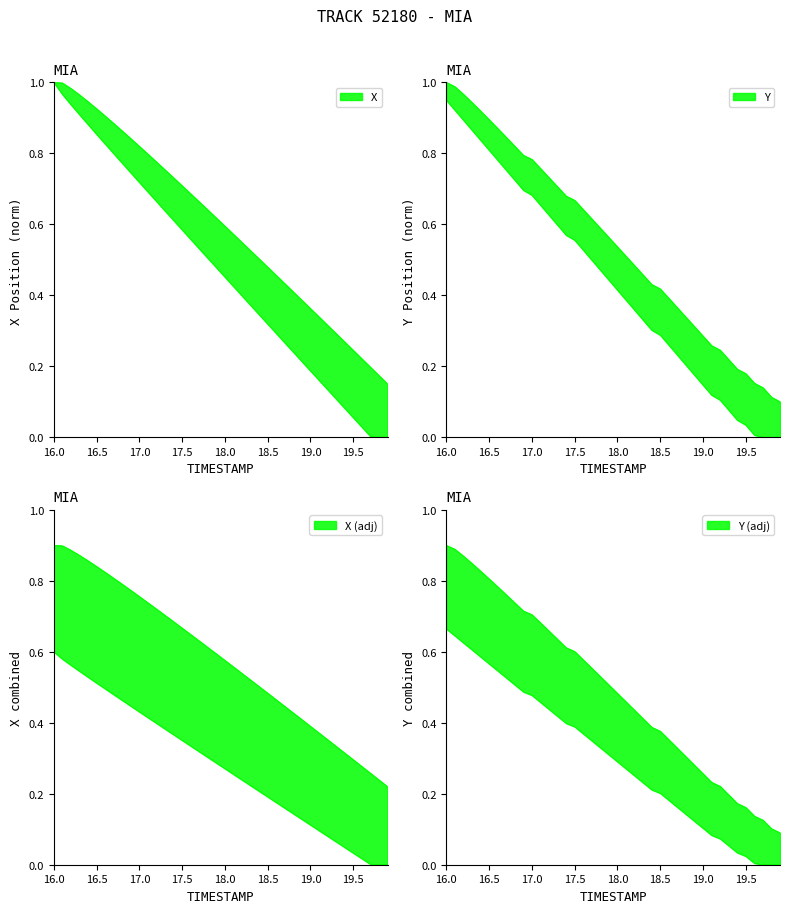

How many times do X and Y cross each other?

1